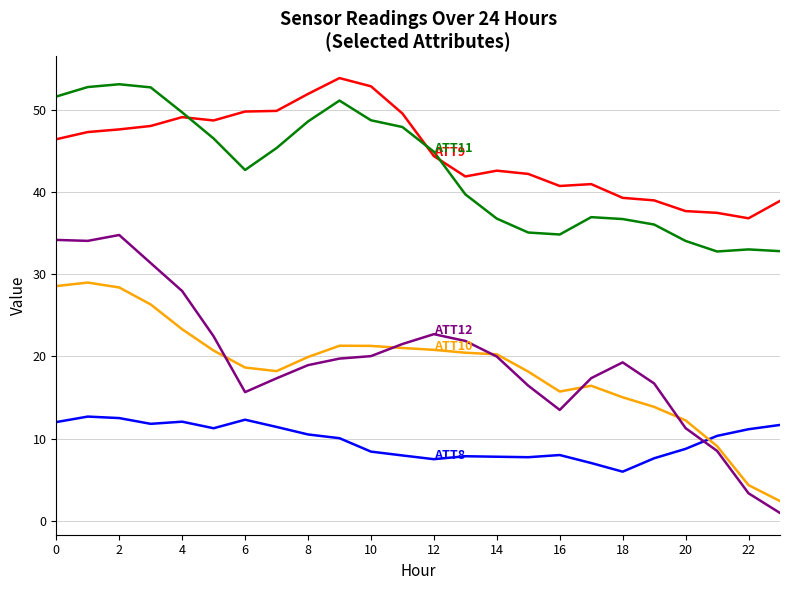

What is the maximum value shown in the chart?

53.9